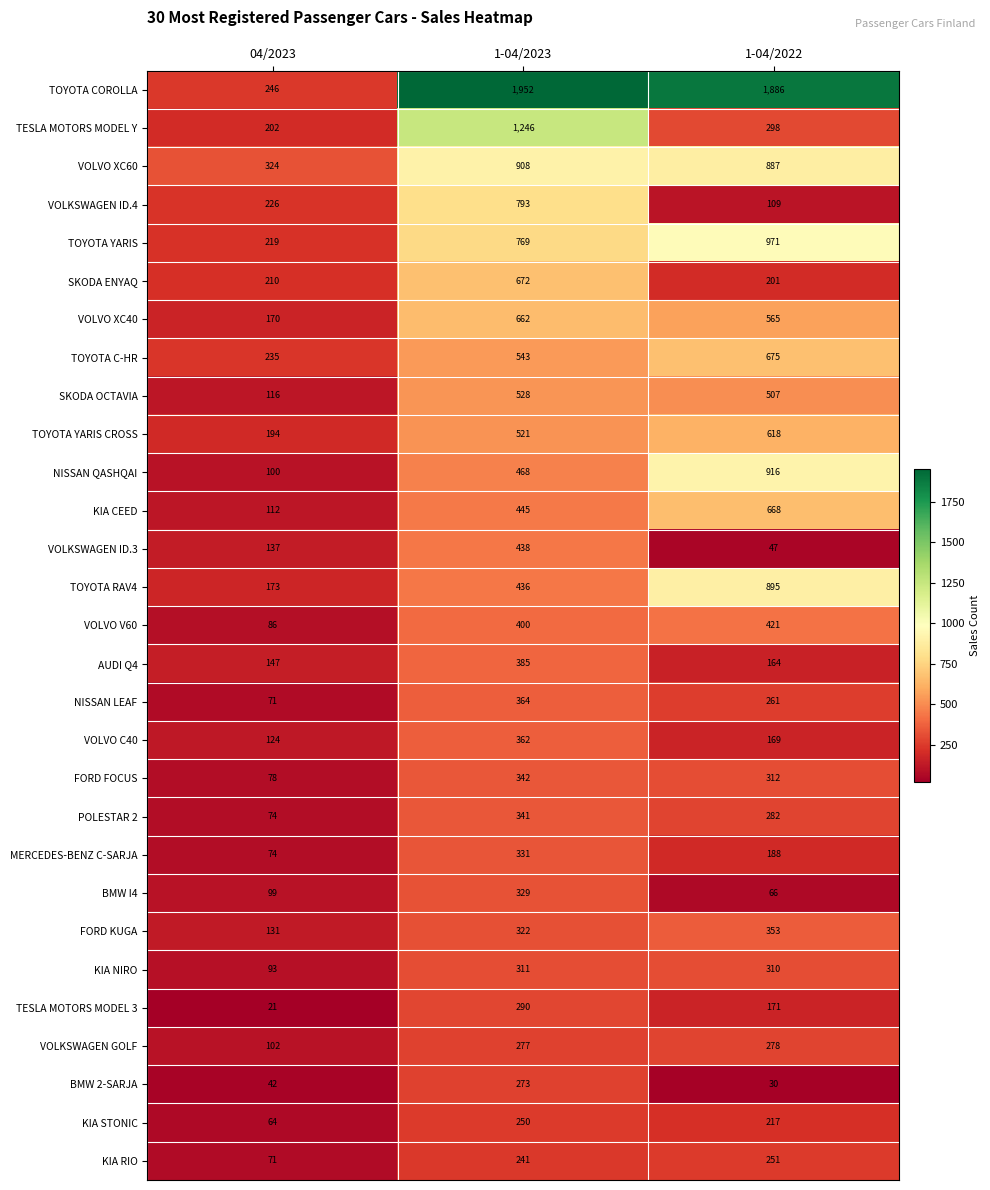

Rank the categories by VOLKSWAGEN ID.4 value from lowest to highest.

1-04/2022, 04/2023, 1-04/2023